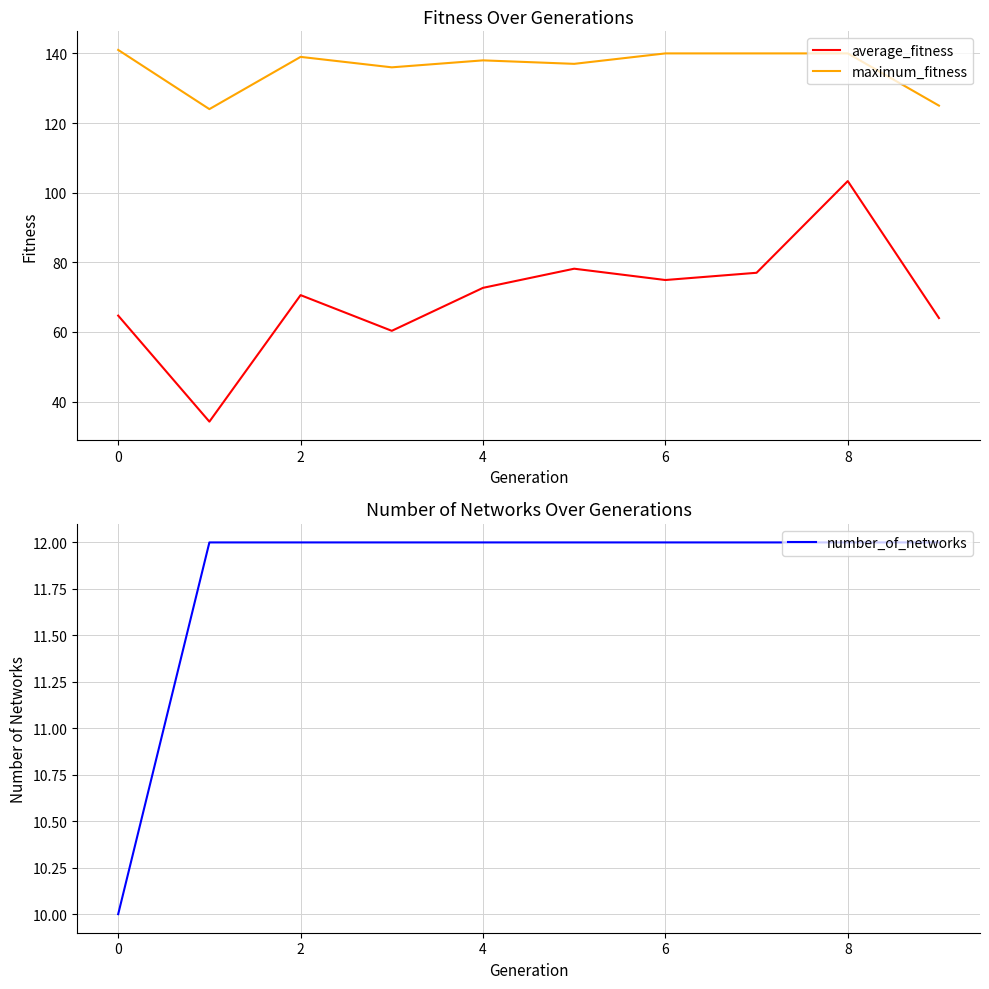

The value of maximum_fitness at 2 is 139.0. True or false?

True